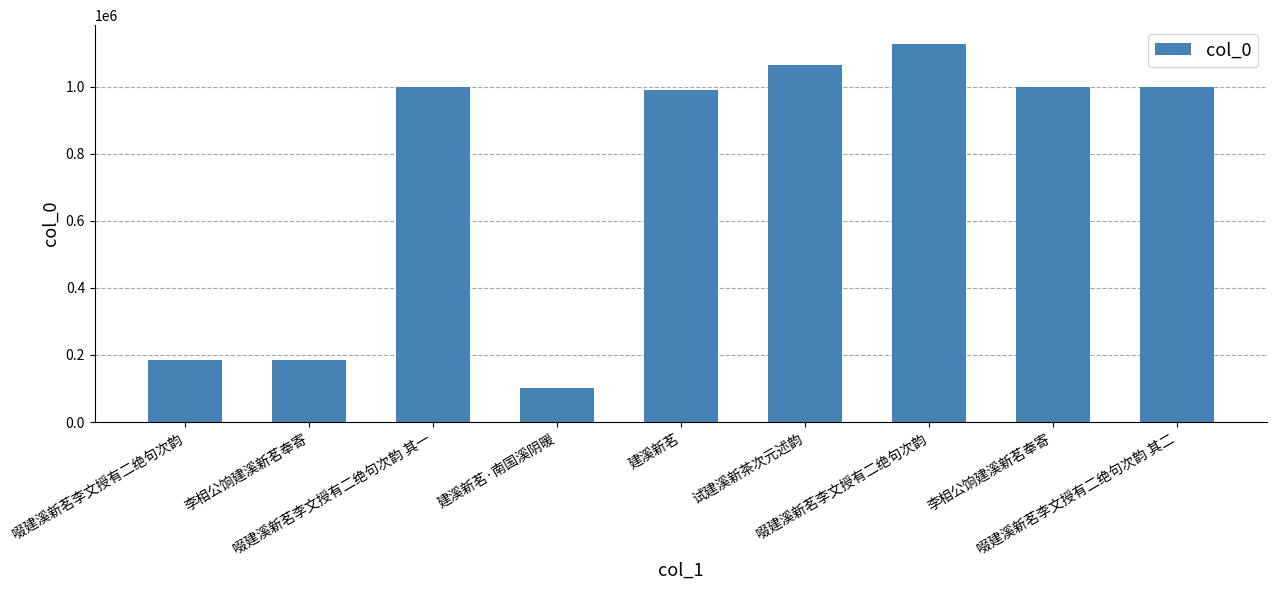

True or false: the data shows 102940 at 建溪新茗·南国溪阴暖.

True